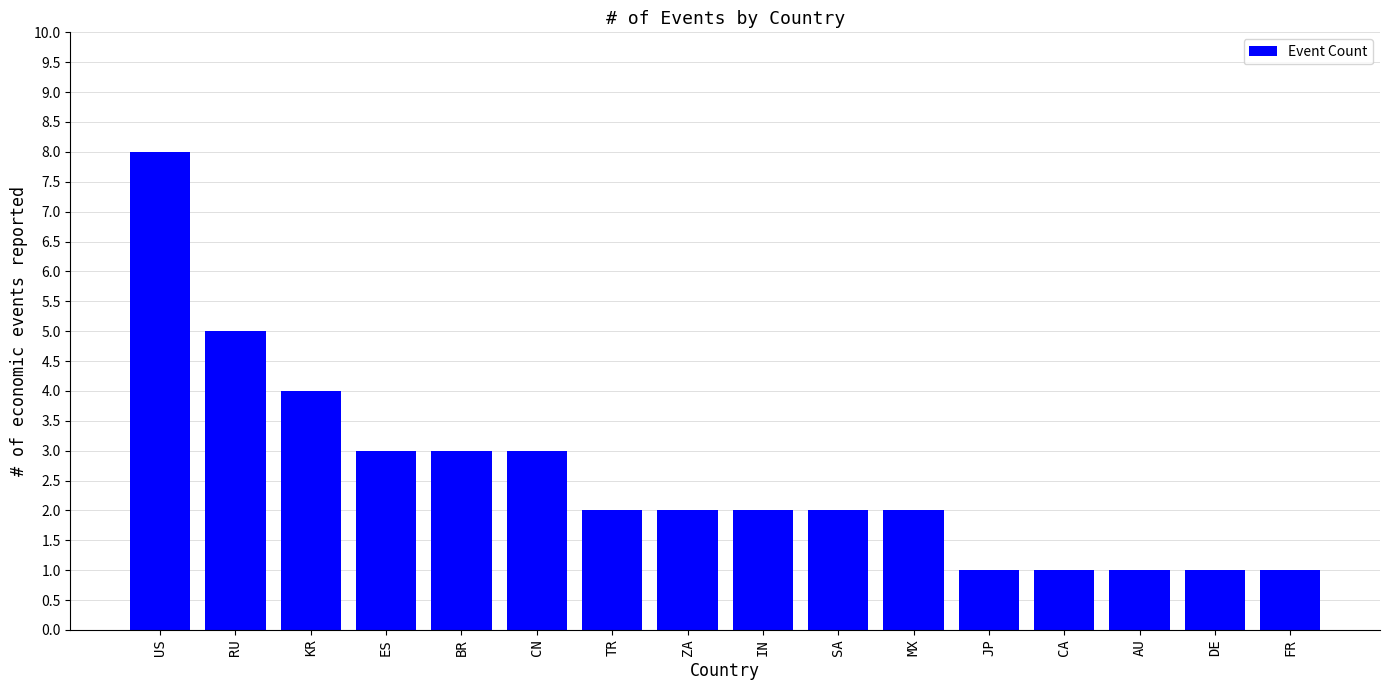

Count the number of data series in this chart.

1